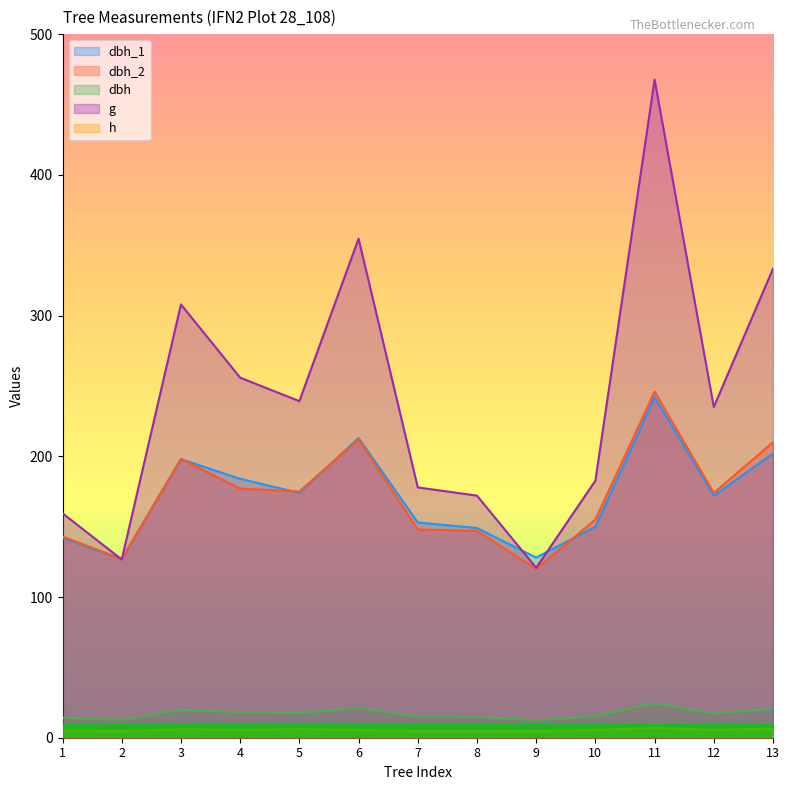

At which label does dbh first exceed 17?

3